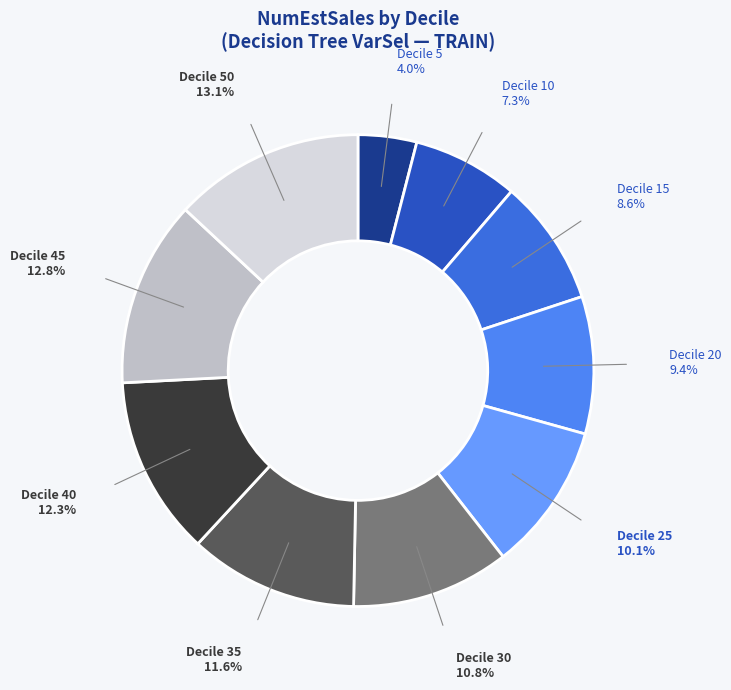

Which category has the smallest portion of the pie?

Decile 5